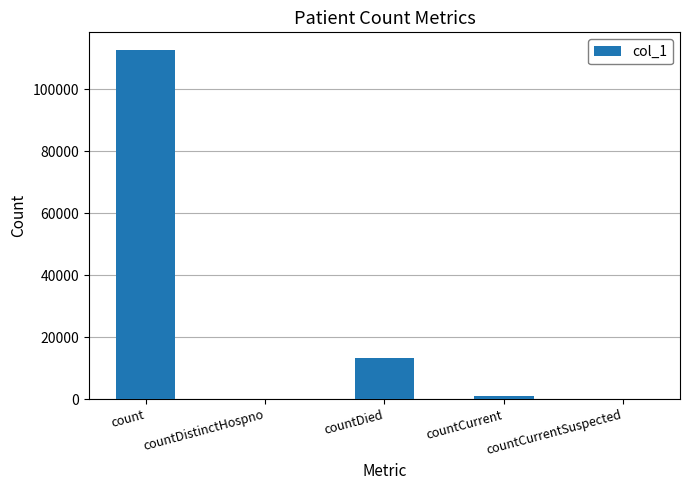

The chart shows a value of 928 at countCurrent. True or false?

True